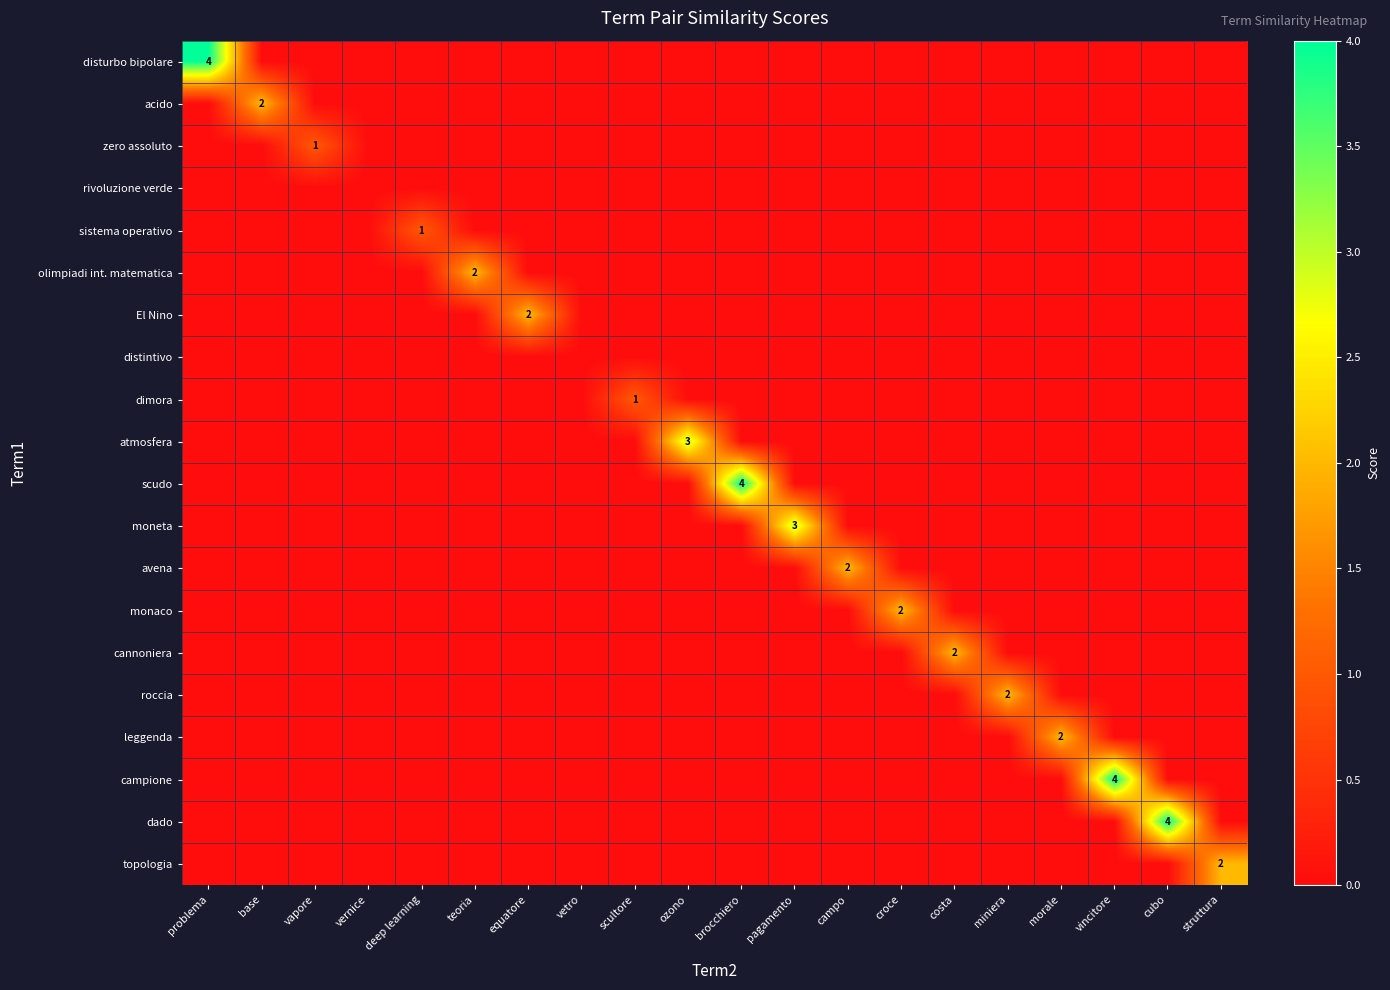

Is it true that sistema operativo equals 1 at deep learning?

True